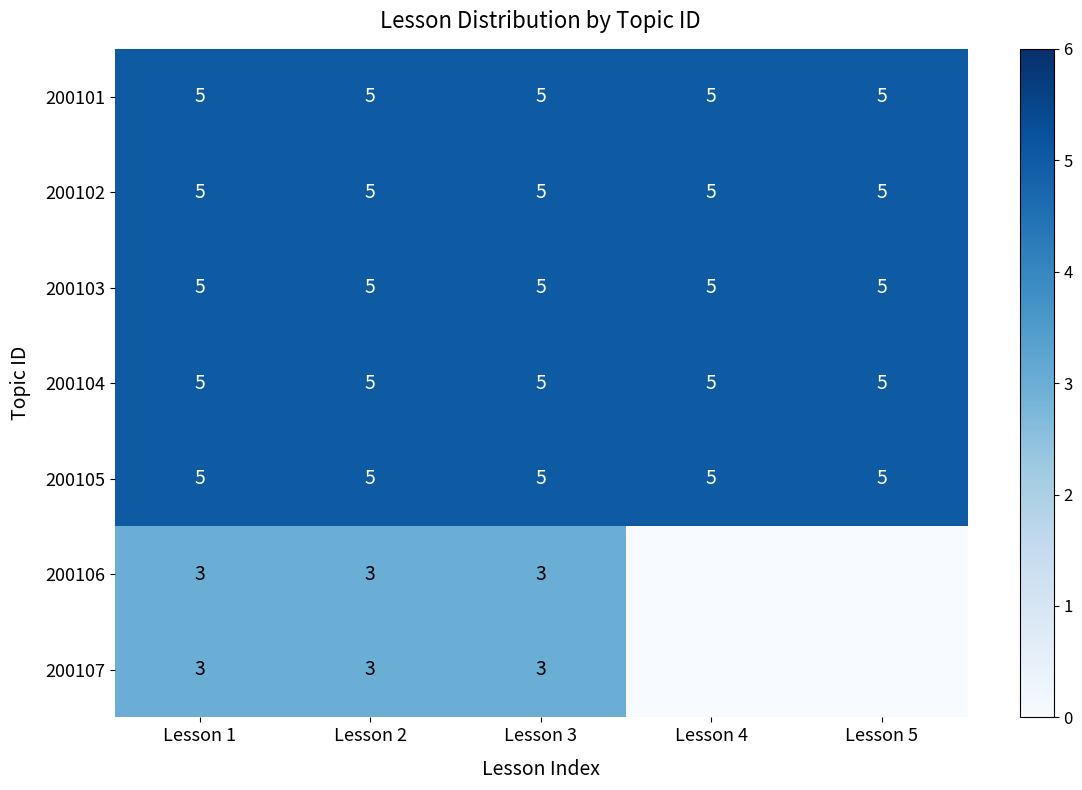

Is it true that 200105 equals 9 at Lesson 5?

False